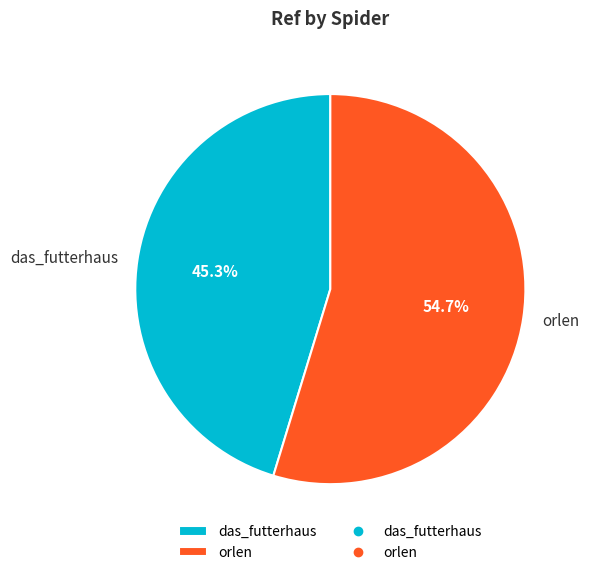

What portion of the pie excludes das_futterhaus?

54.7%